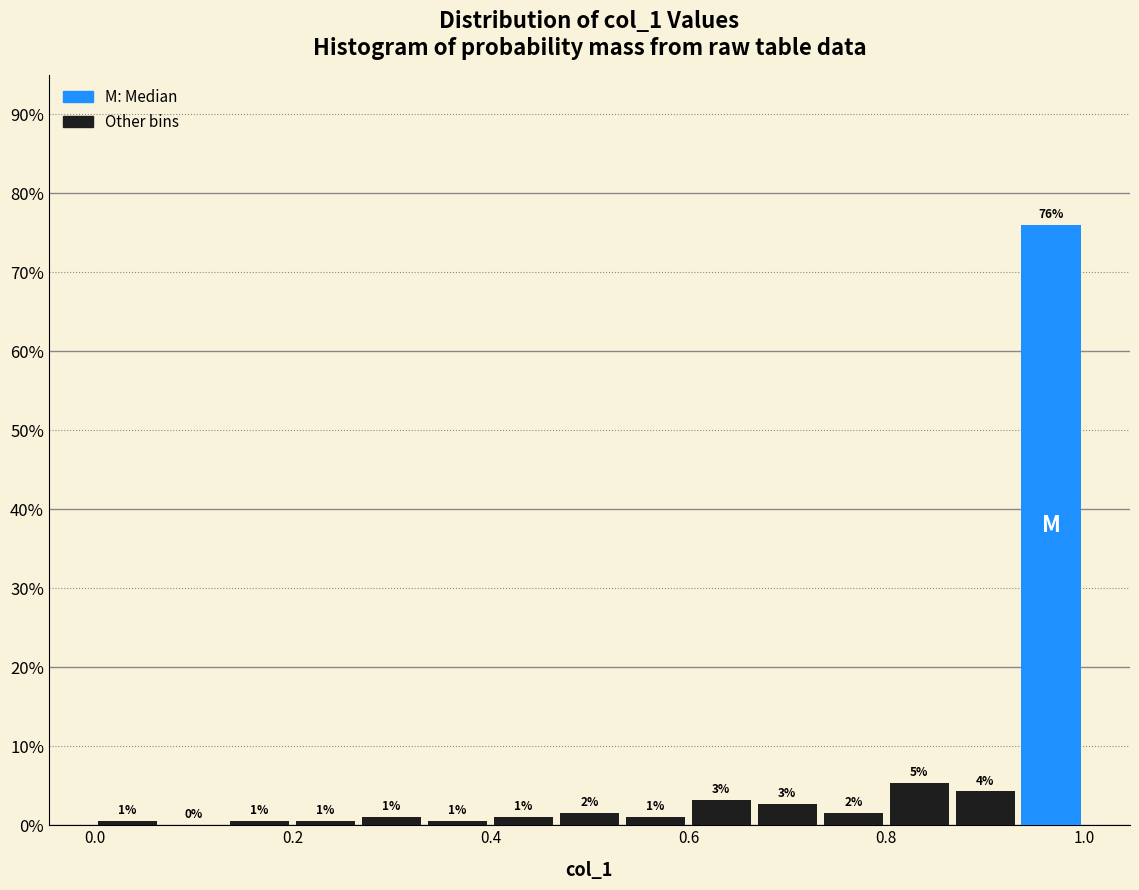

Around what value on the x-axis is the tallest bar? Give the approximate position of its centre, as read against the axis.

0.96